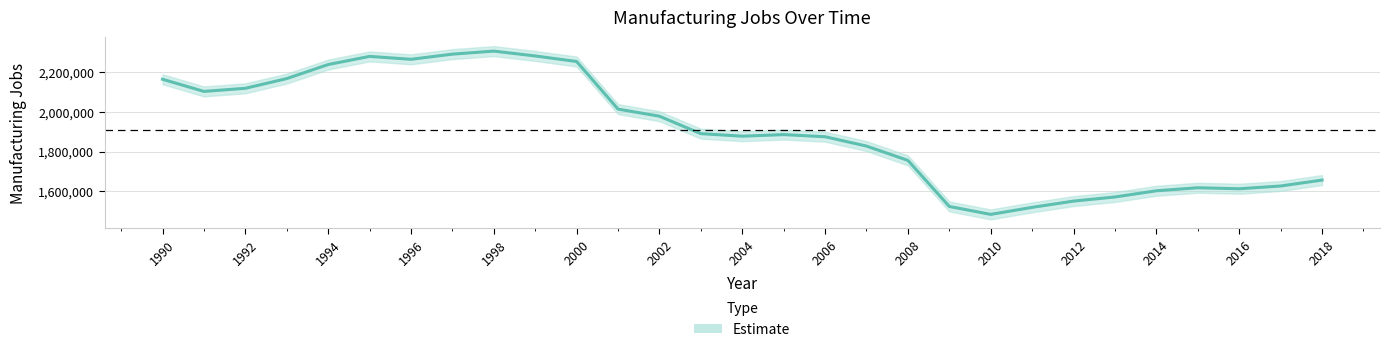

How many interior local valleys (lower than both neighbors) does the data have?

5